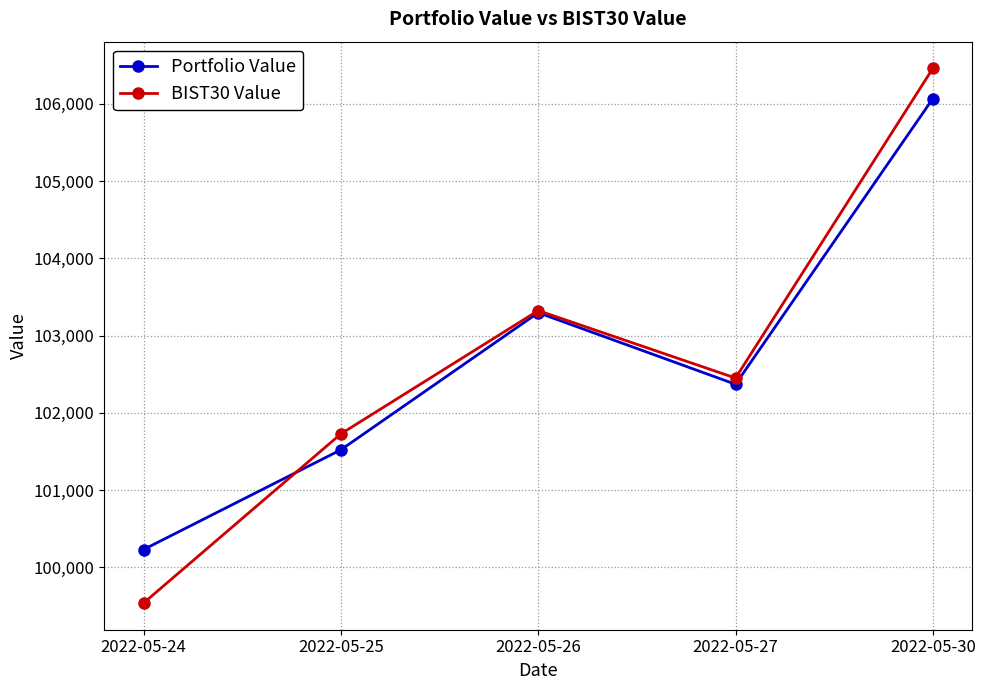

How many data points does each series have?

5